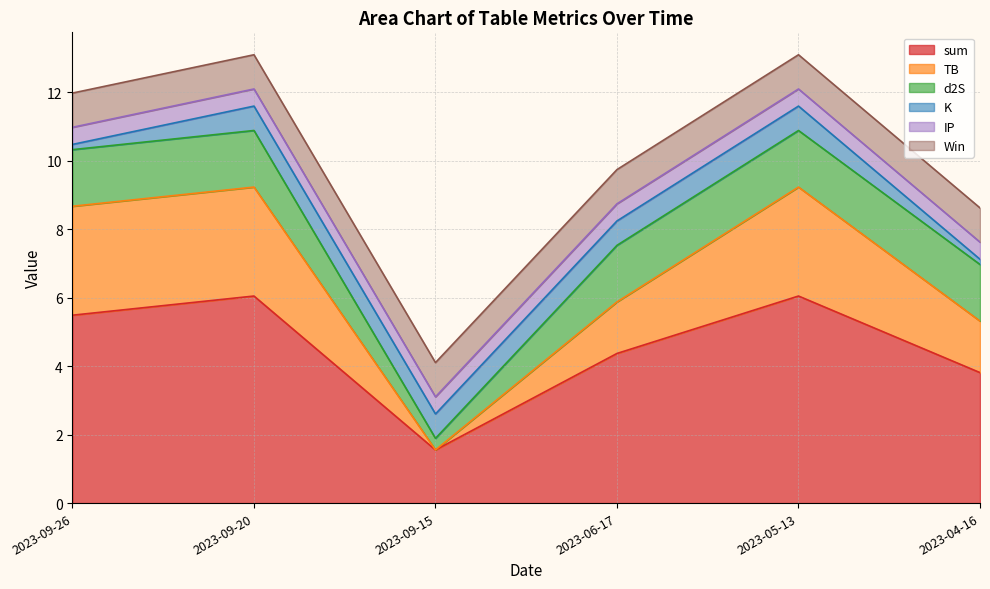

At how many categories does at least one series exceed 3?

5